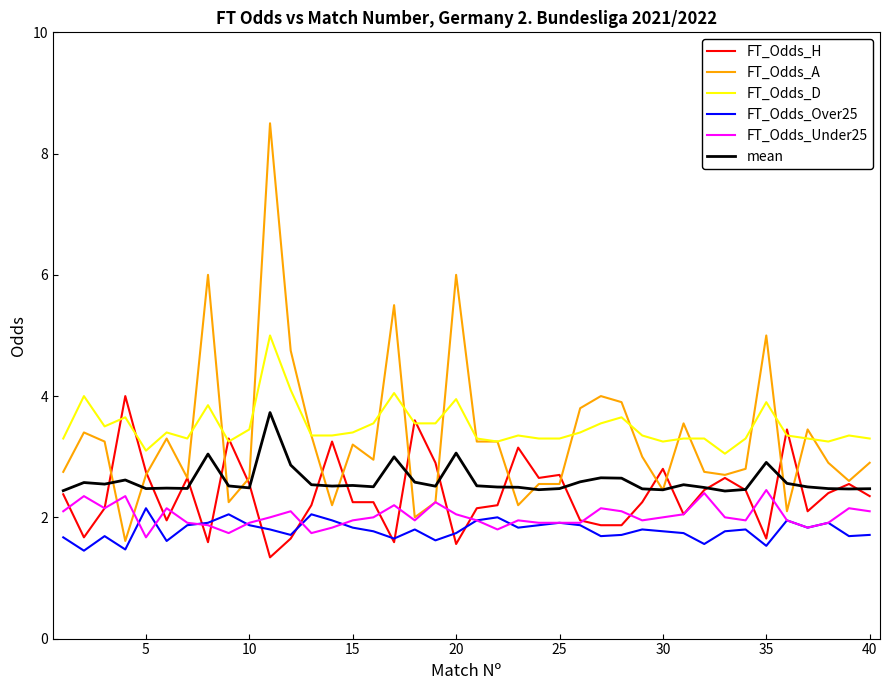

True or false: FT_Odds_Over25 and FT_Odds_D cross at least once.

False